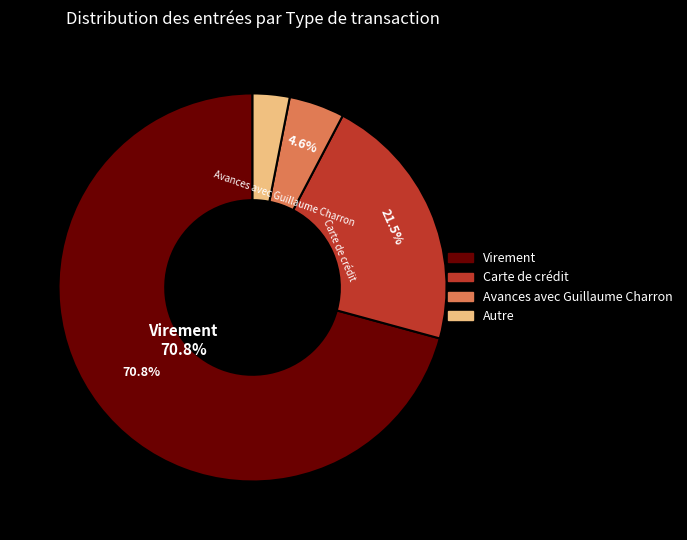

Which slice is the smallest?

Autre